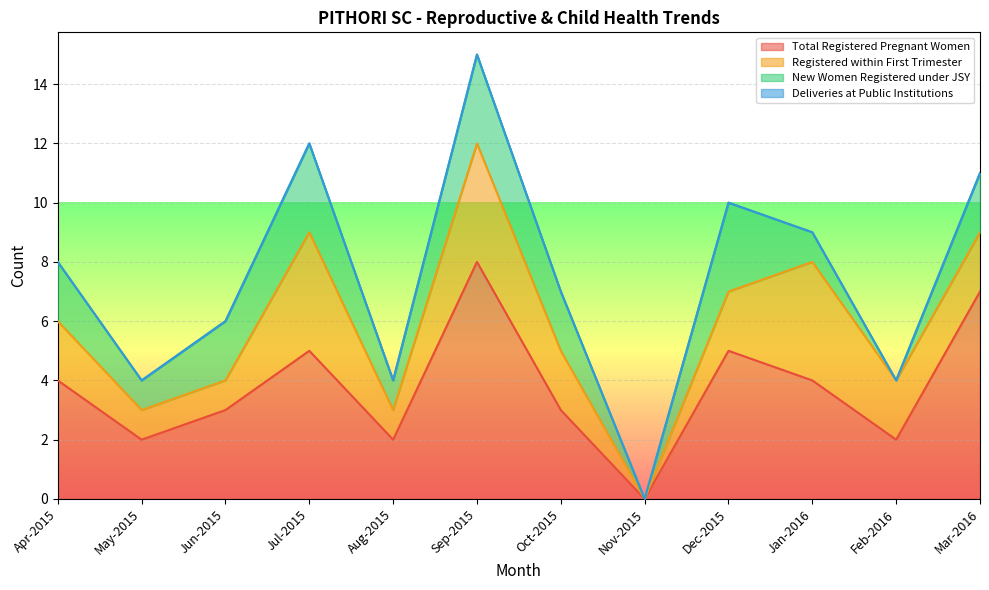

How many positive values does the Total Registered Pregnant Women series have?

11